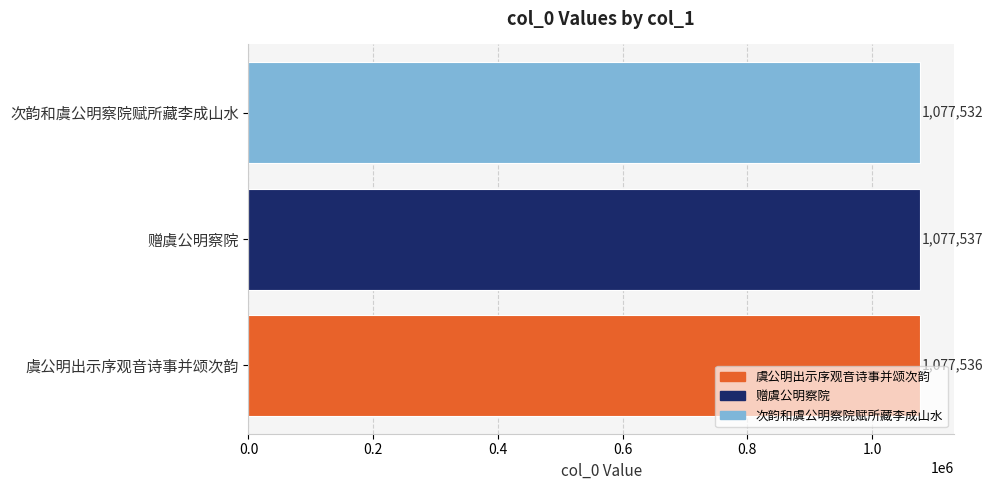

What is the average value?

1077535